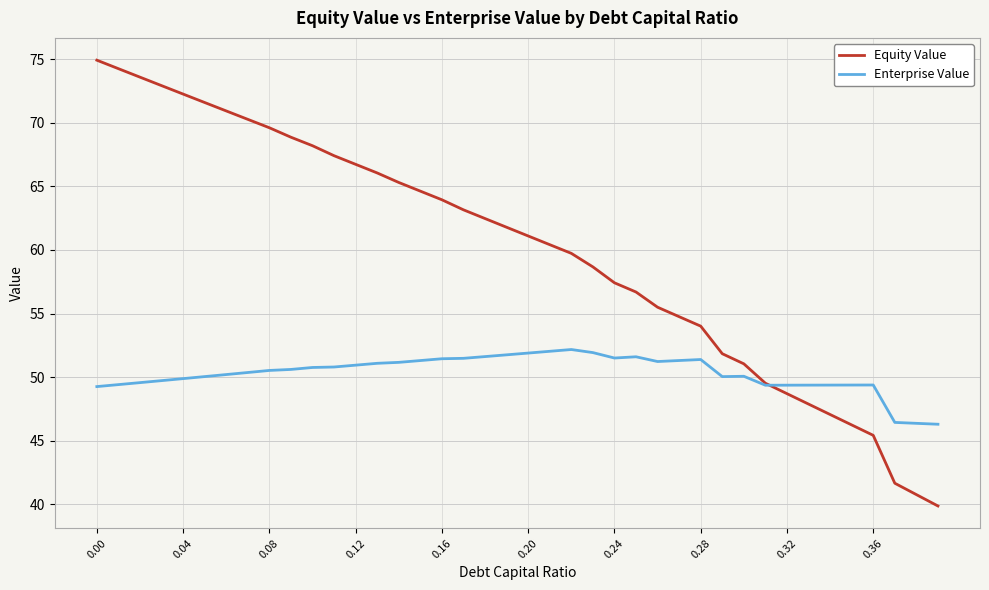

List the series in order of their peak value, lowest first.

Enterprise Value, Equity Value